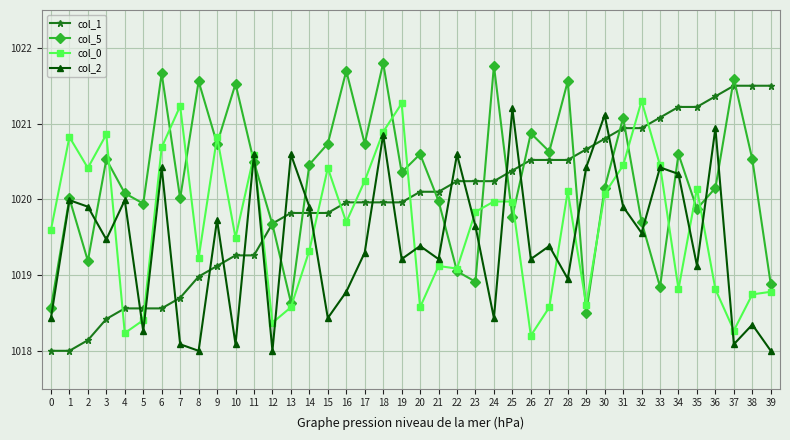

What are all the series names shown in the legend?

col_1, col_5, col_0, col_2